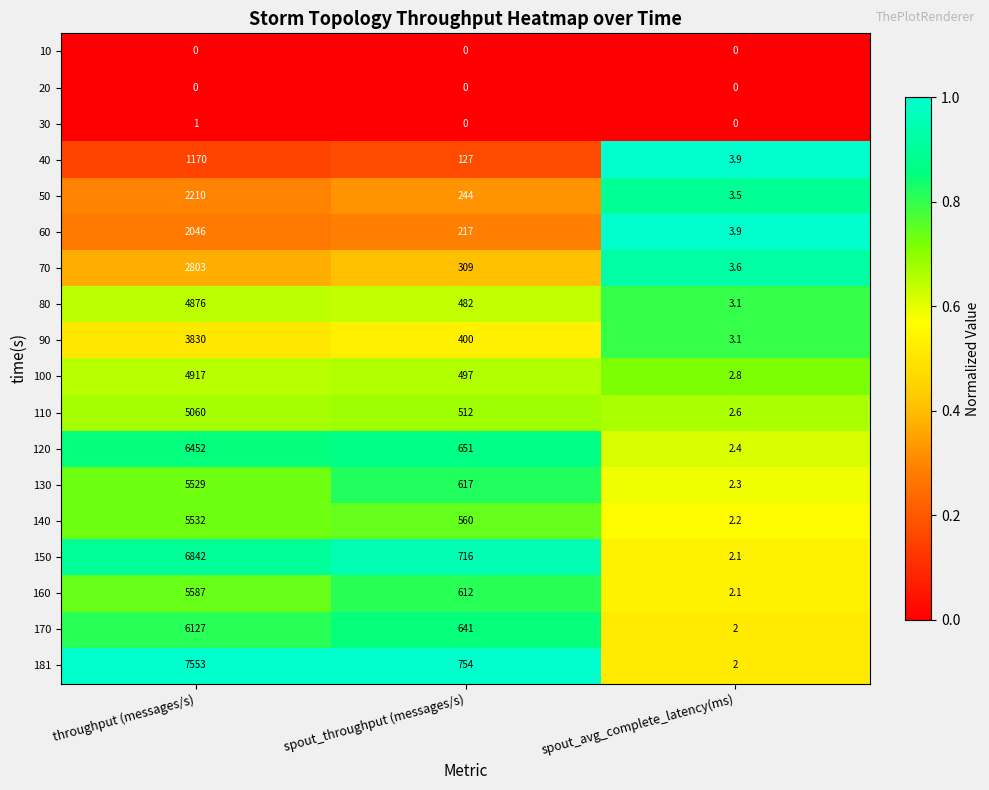

What is the difference between the maximum and minimum values in the 50 series?

2206.5